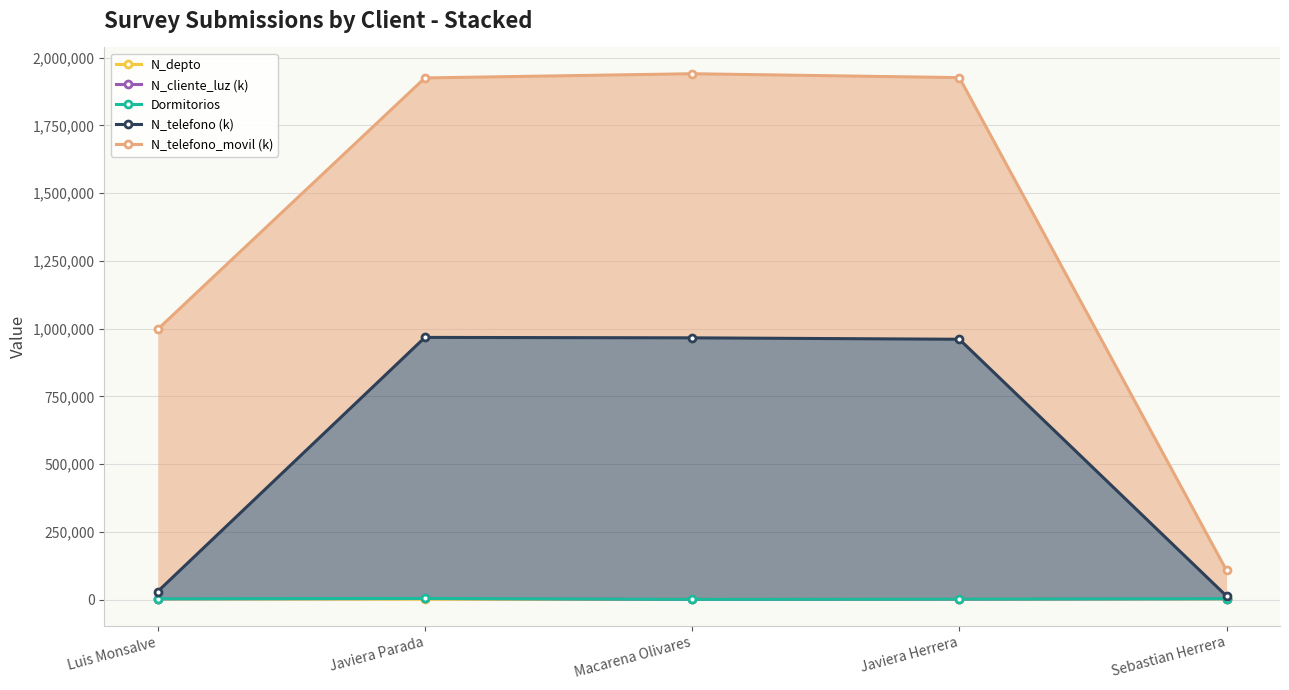

True or false: N_telefono (k) has a value of 12779.4 at Sebastian Herrera.

True